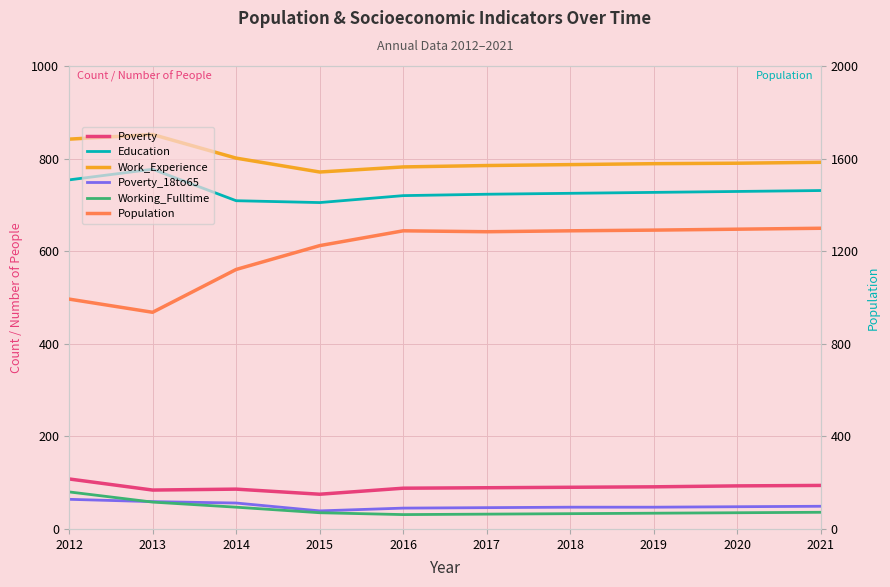

At how many categories does at least one series exceed 440?

10